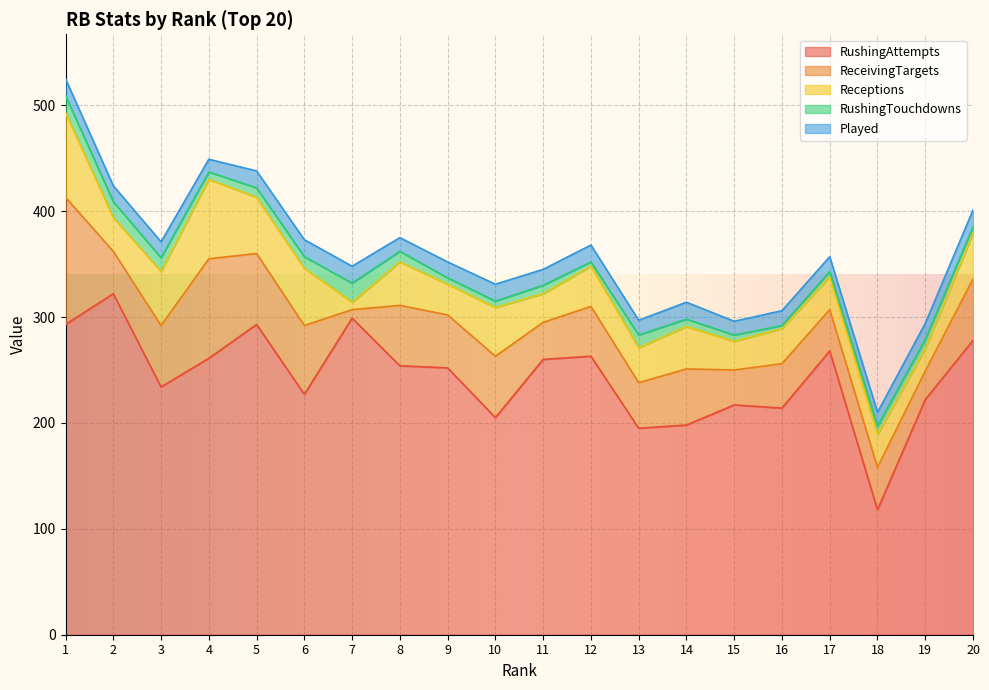

At which label does ReceivingTargets first exceed 50?

1